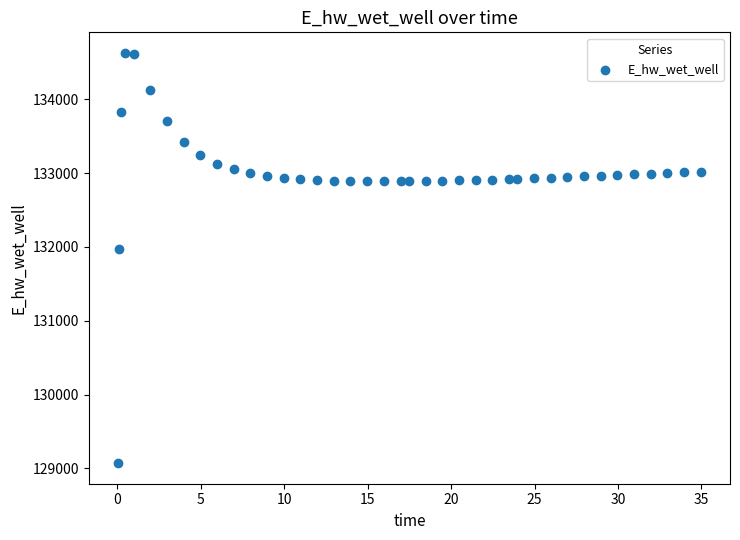

What Y value in the scatter plot is closest to 131849?

131970.0